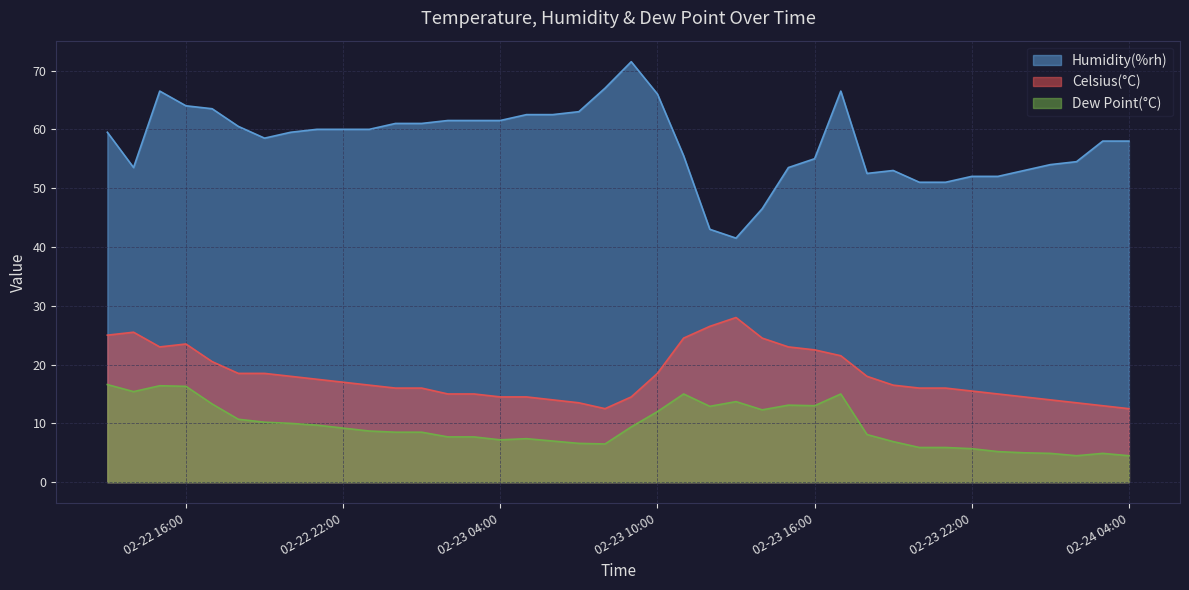

The value of Dew Point(°C) at 02-22 16:00 is 16.3. True or false?

True